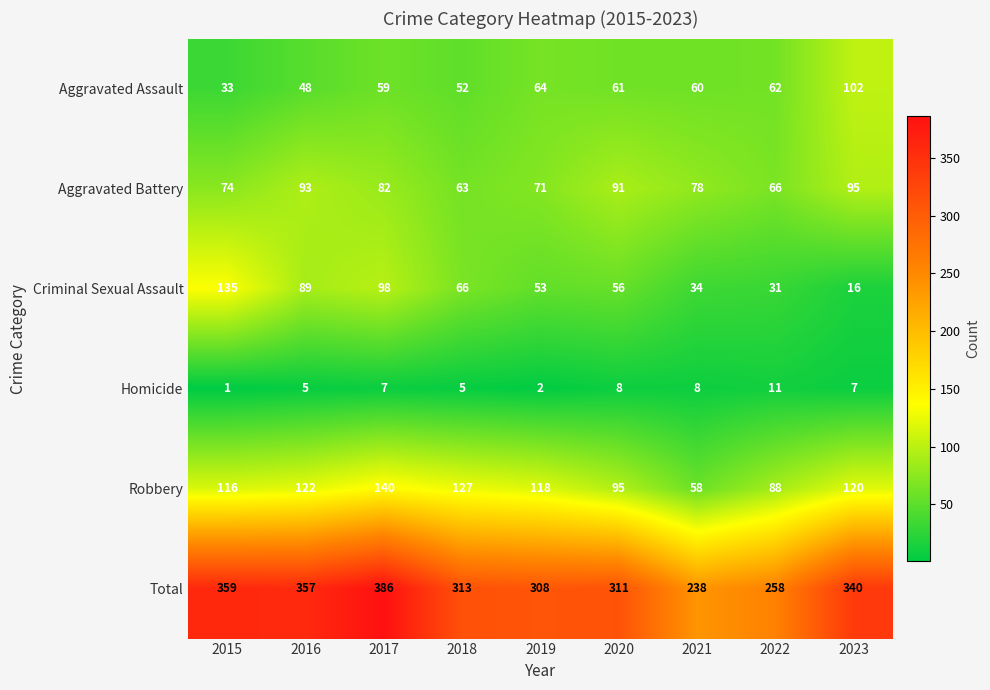

What is the difference between the Total values at 2015 and 2020?

48